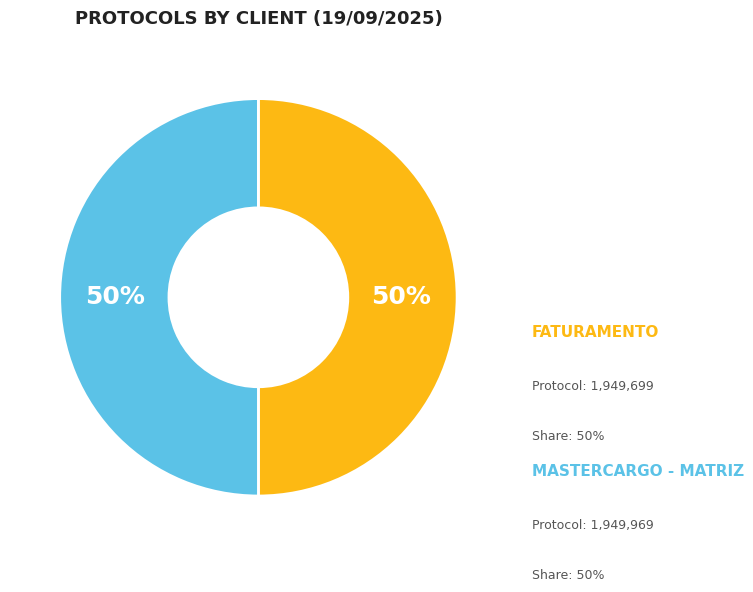

To the nearest percent, what is the average slice percentage?

50%